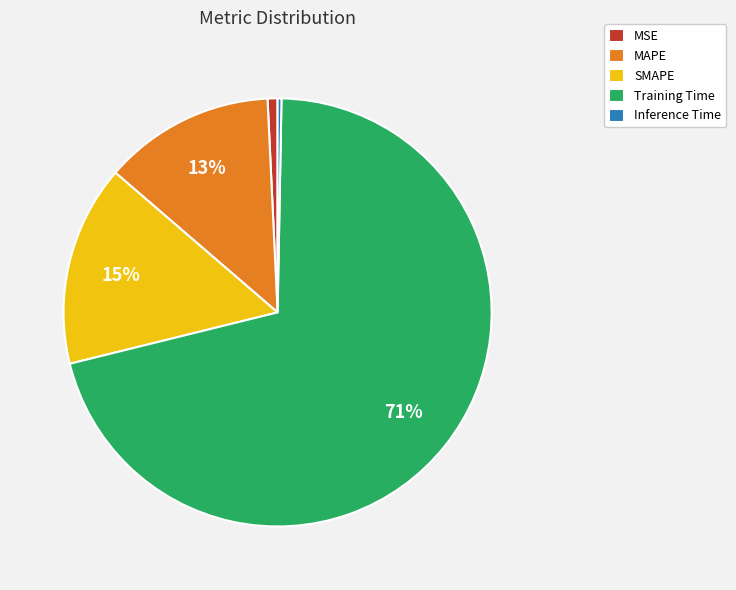

How many slices are in this pie chart?

5